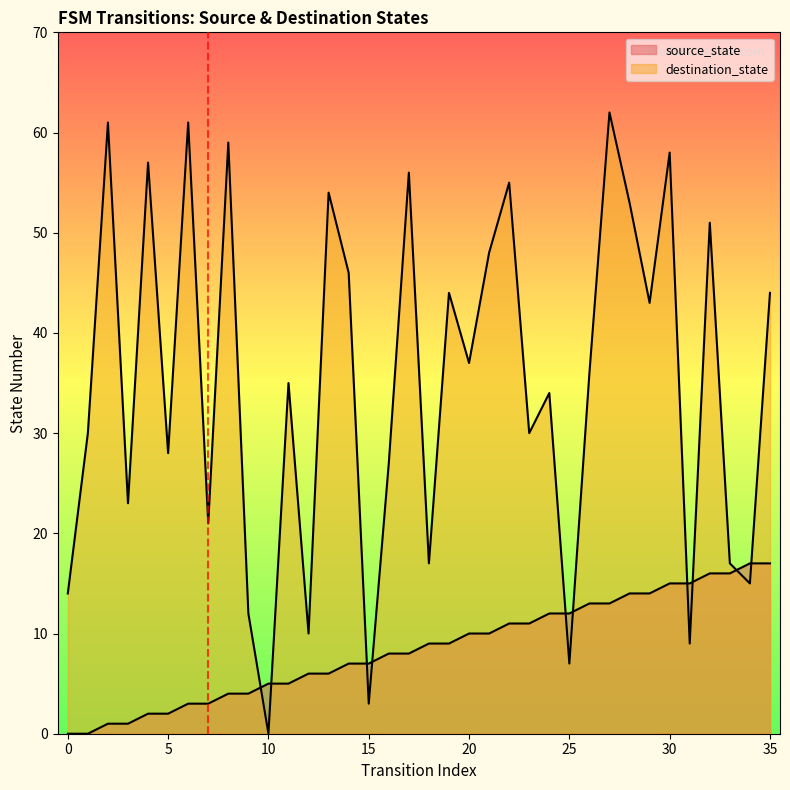

What is the value of the destination_state point at the 12th from the left?

35